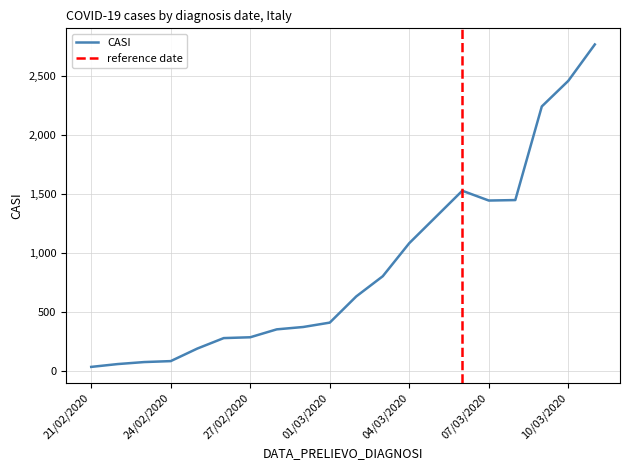

At which label is the value closest to 1399?

07/03/2020